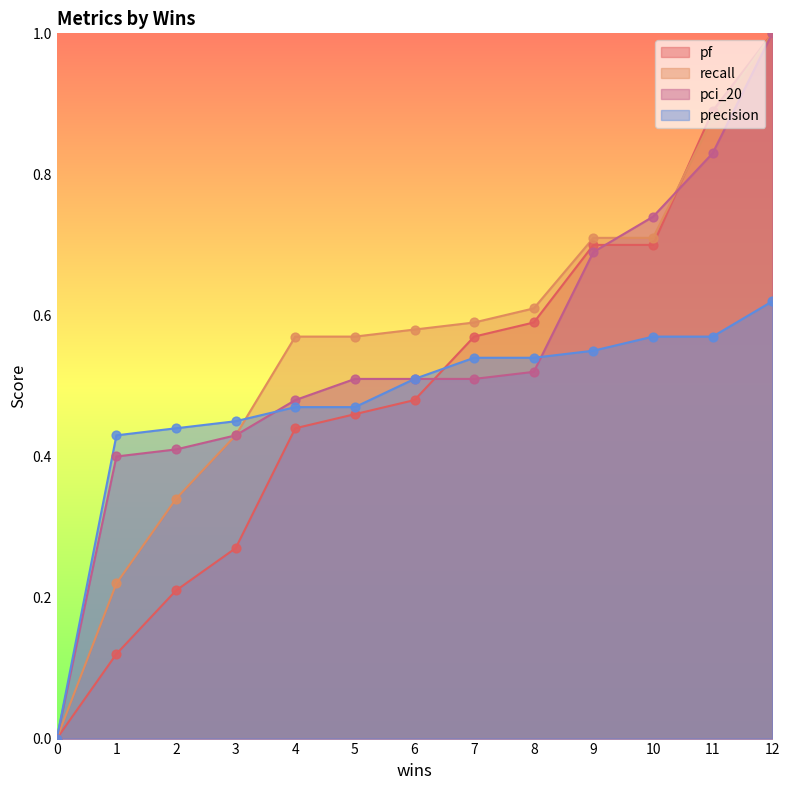

What are all the series names shown in the legend?

pf, recall, pci_20, precision